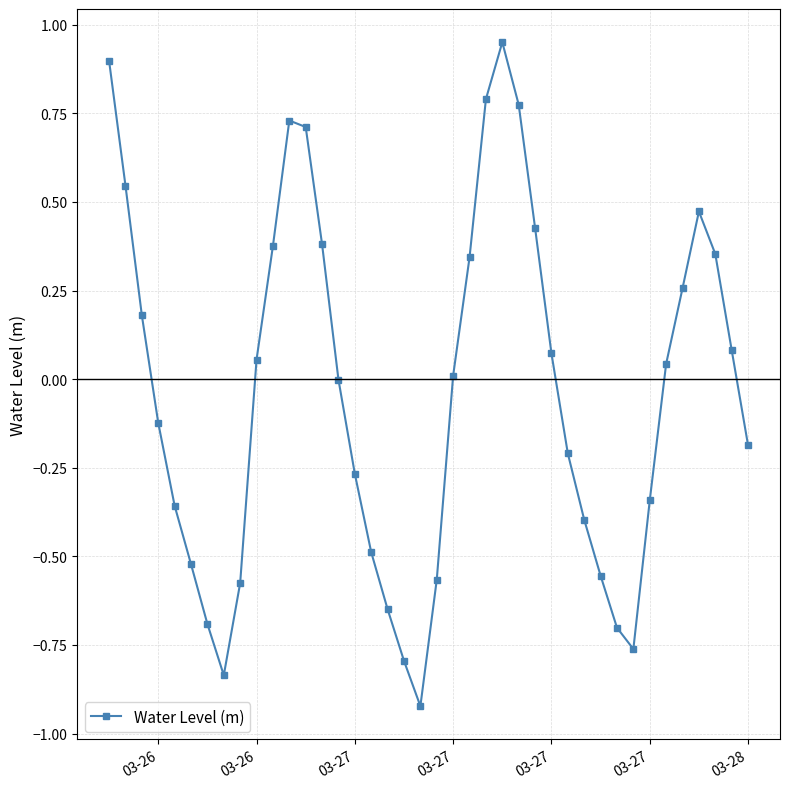

True or false: the data has more than 0 interior local peaks.

True